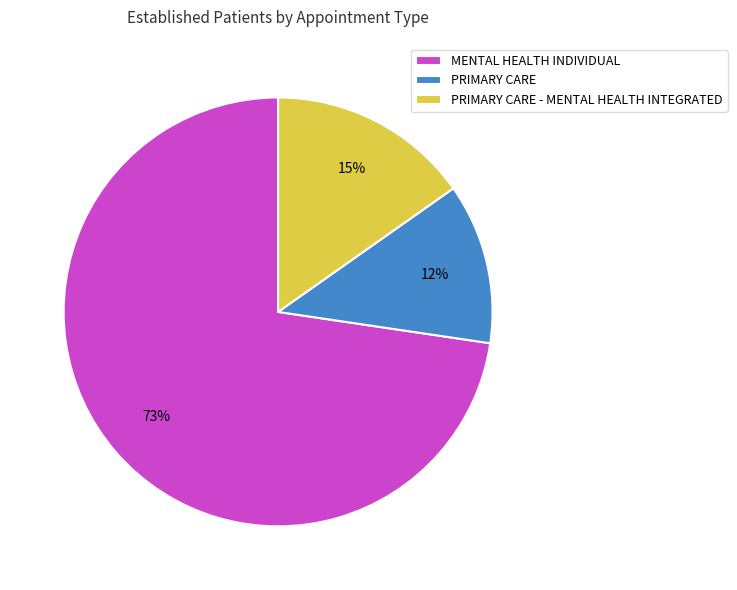

How many segments does this pie chart have?

3